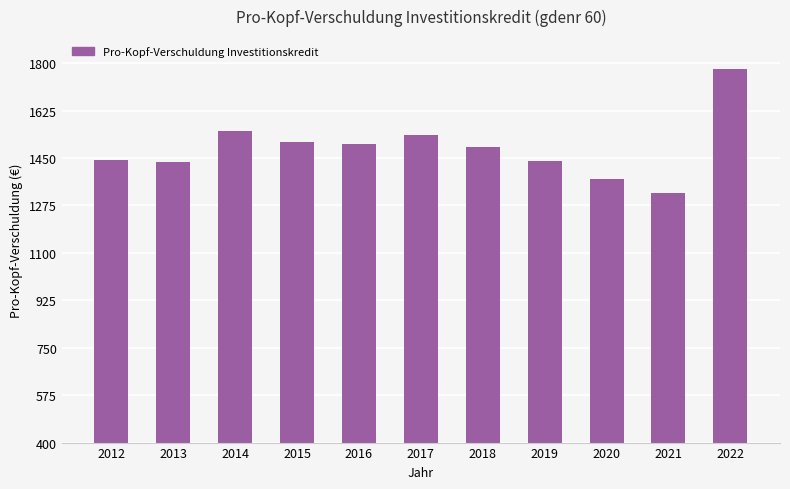

Which label corresponds to the largest value in the chart?

2022